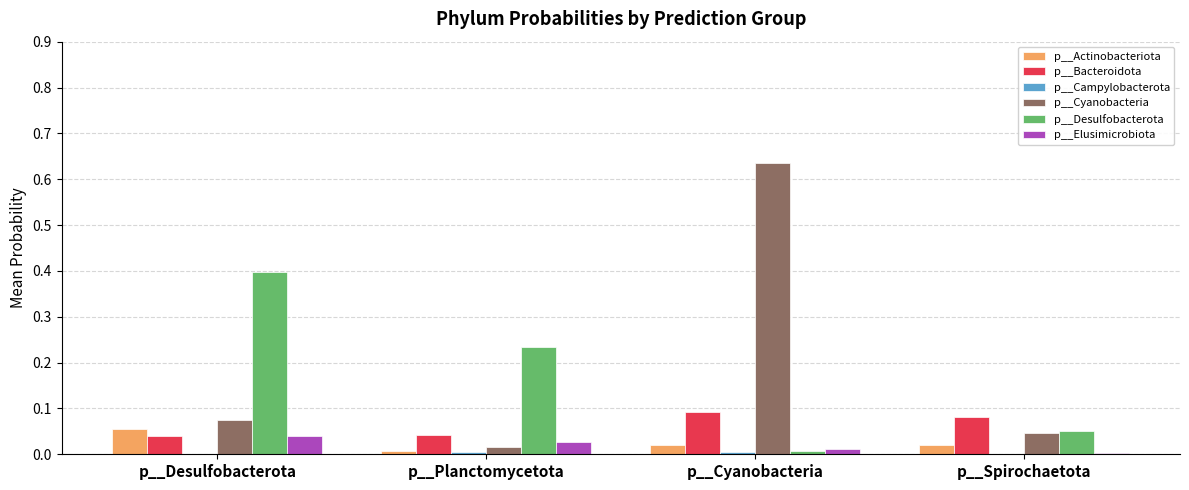

True or false: p__Cyanobacteria has a value of 0.3 at p__Cyanobacteria.

False